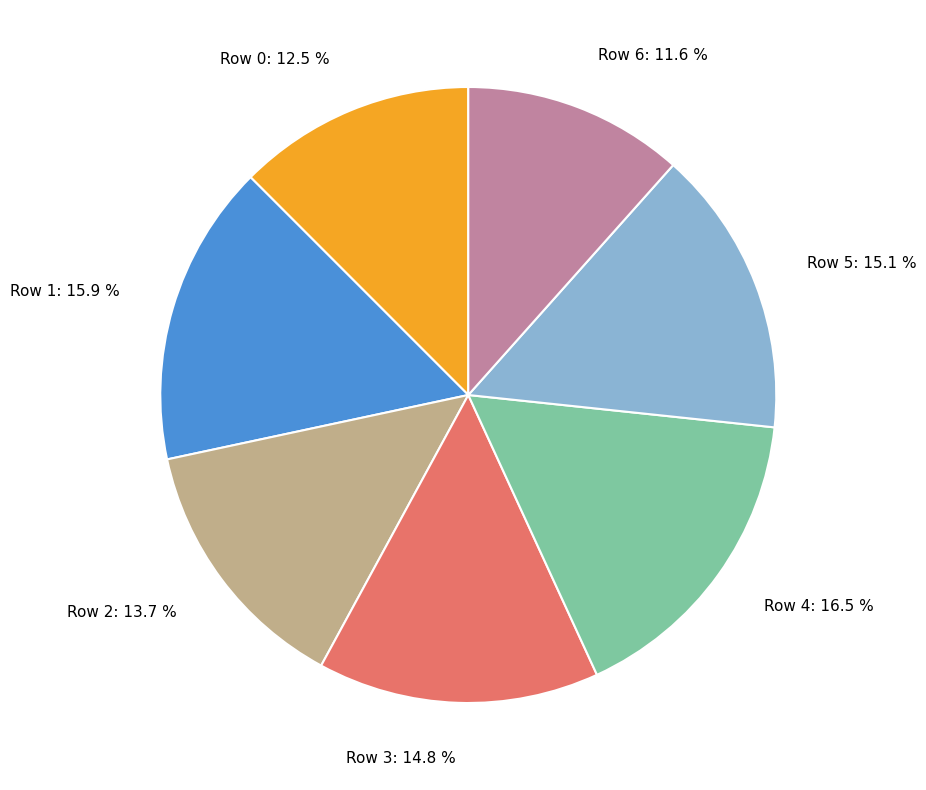

Between Row 1: 15.9 % and Row 5: 15.1 %, which is larger?

Row 1: 15.9 %